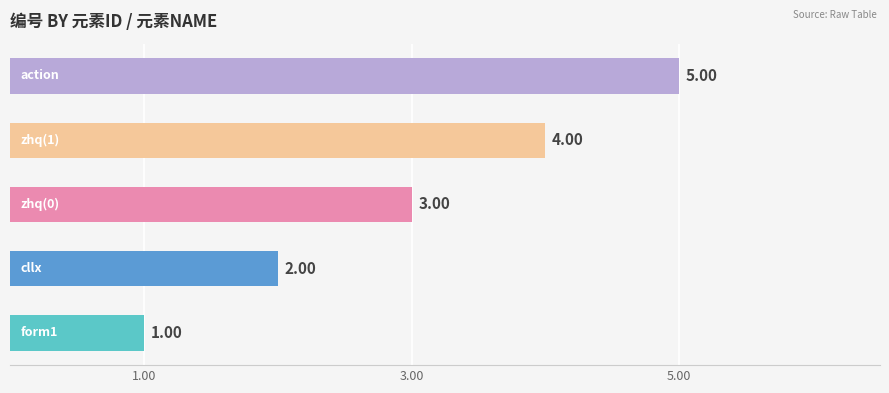

What is the difference between the maximum and minimum values?

4